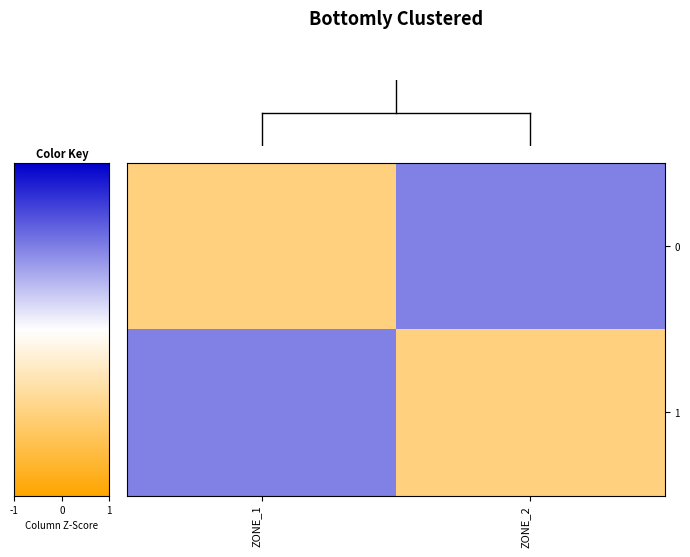

How many categories are shown in the chart?

2